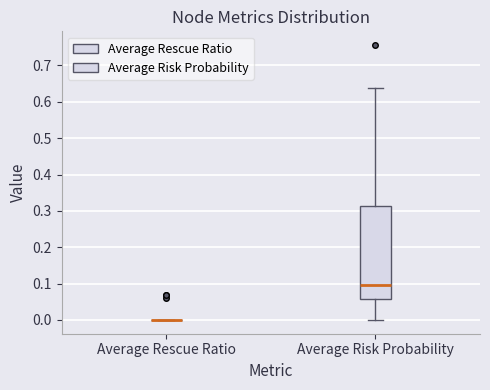

Which box is the tallest, from its lower edge to its upper edge?

Average Risk Probability